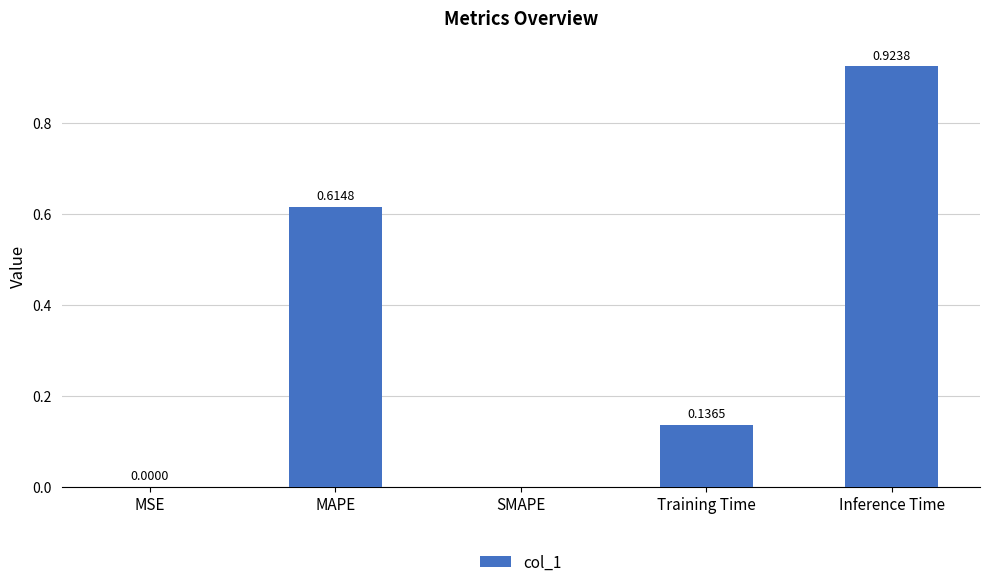

What is the sum of the values at MAPE and Inference Time?

1.5